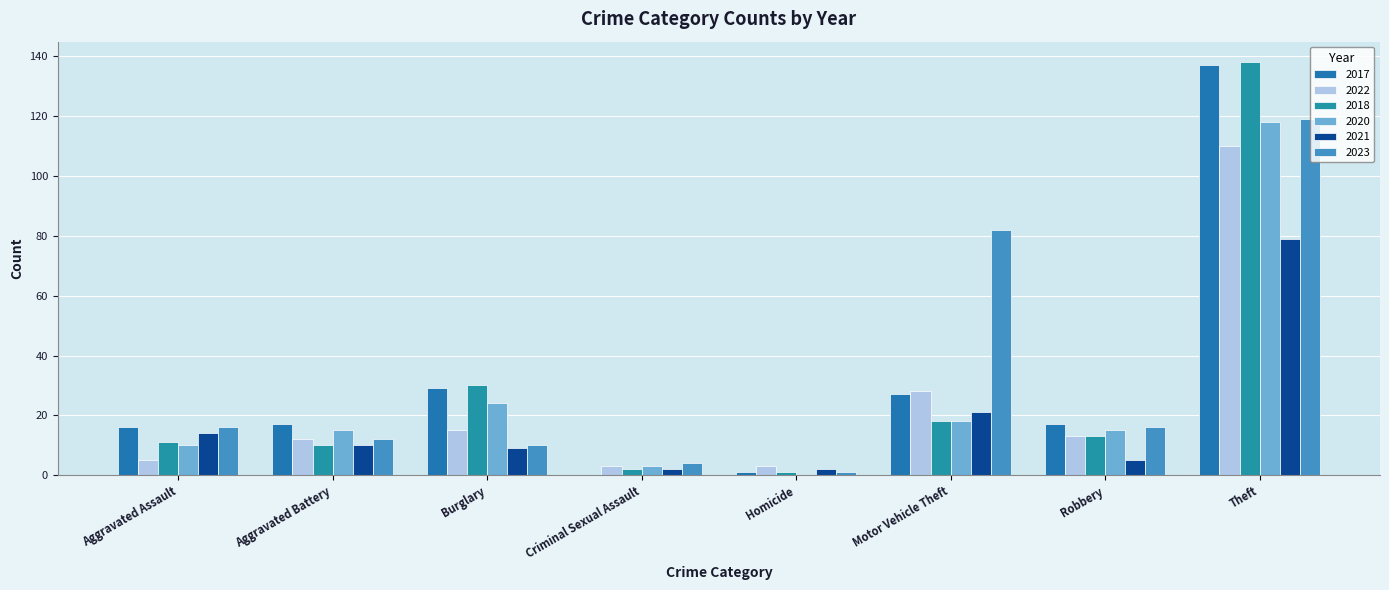

At which label does 2017 first exceed 17?

Burglary